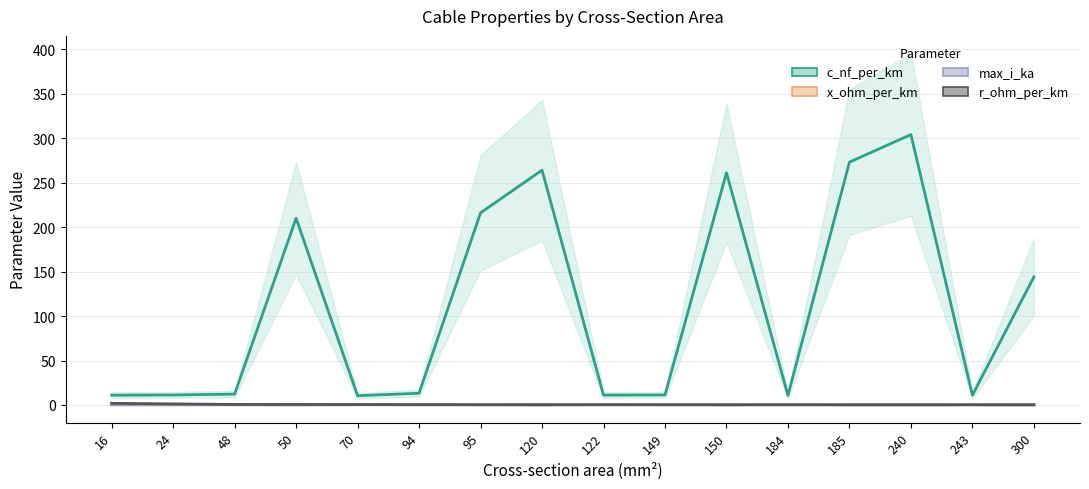

At 122, list the series in order from largest to smallest.

c_nf_per_km, max_i_ka, x_ohm_per_km, r_ohm_per_km